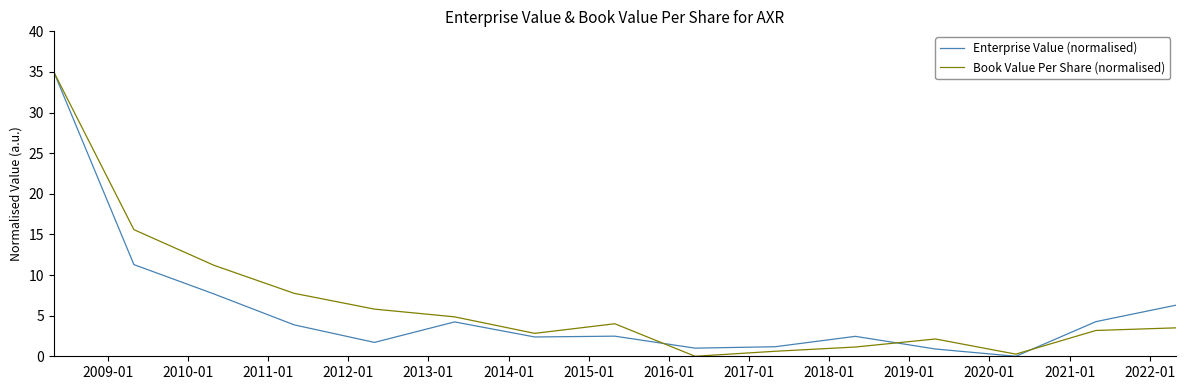

How many series are shown in this chart?

2